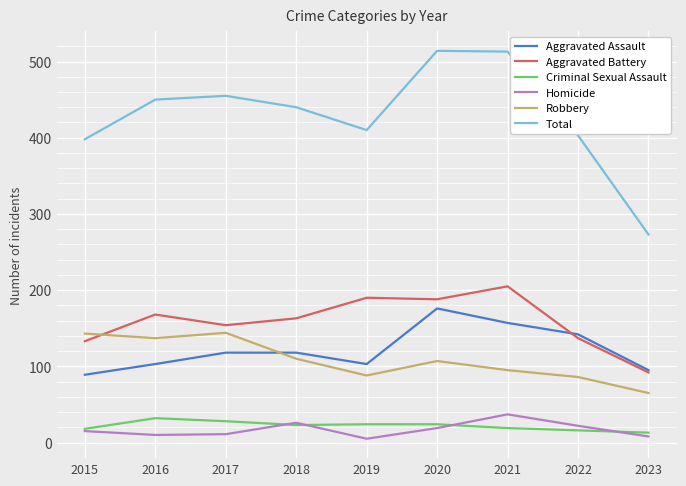

At which label is Total closest to 393?

2015